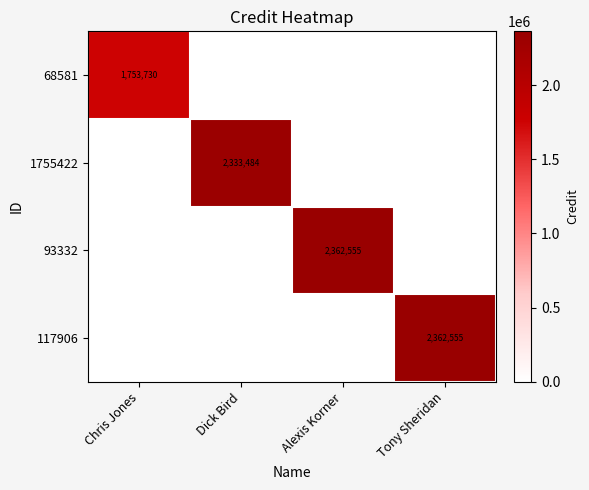

The value of 1755422 at Dick Bird is 3583595. True or false?

False